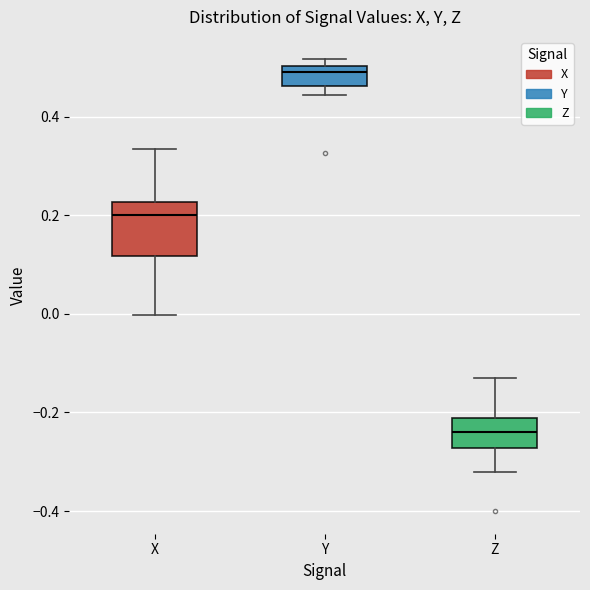

Where does the median line of the box for Z sit on the y-axis? The values are not printed on the chart, so give them approximately, as read against the axis.

-0.24